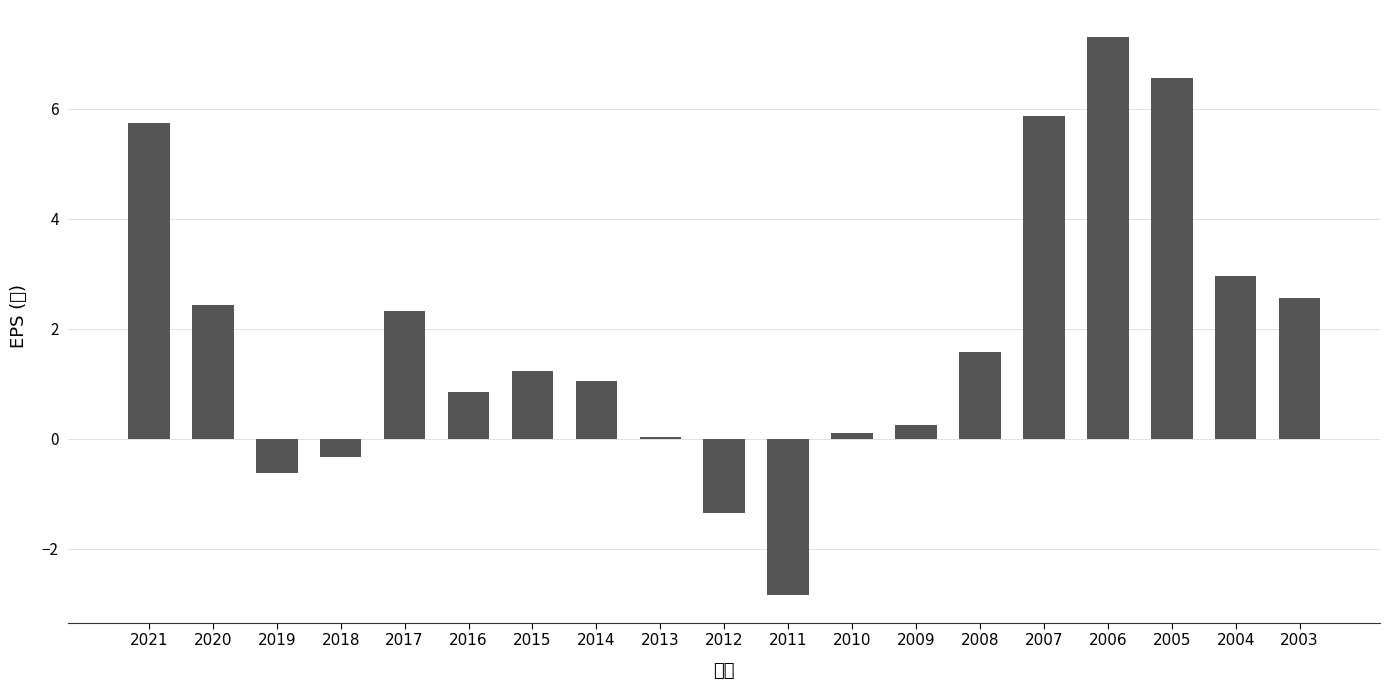

How many categories are shown in the chart?

19